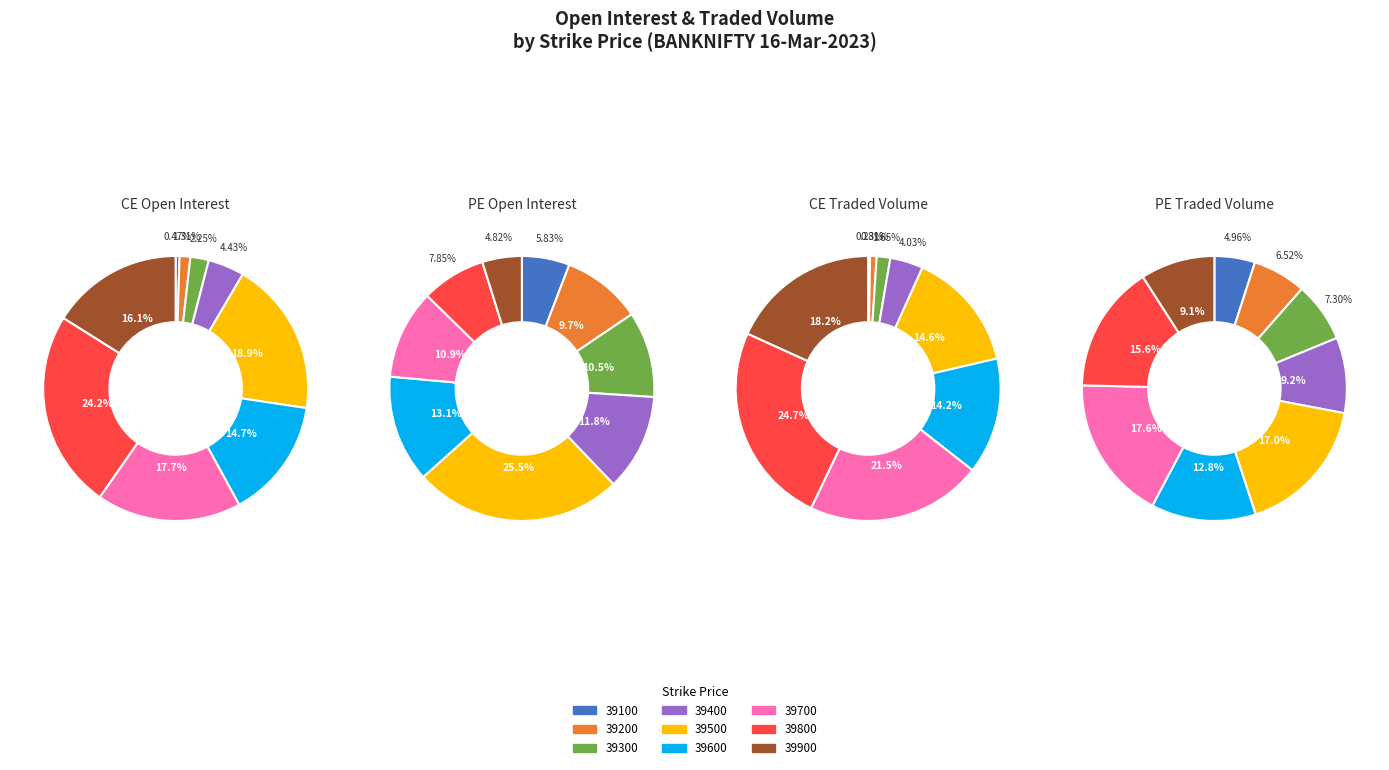

To the nearest percent, what is the difference between the largest and smallest slice percentages?

24%